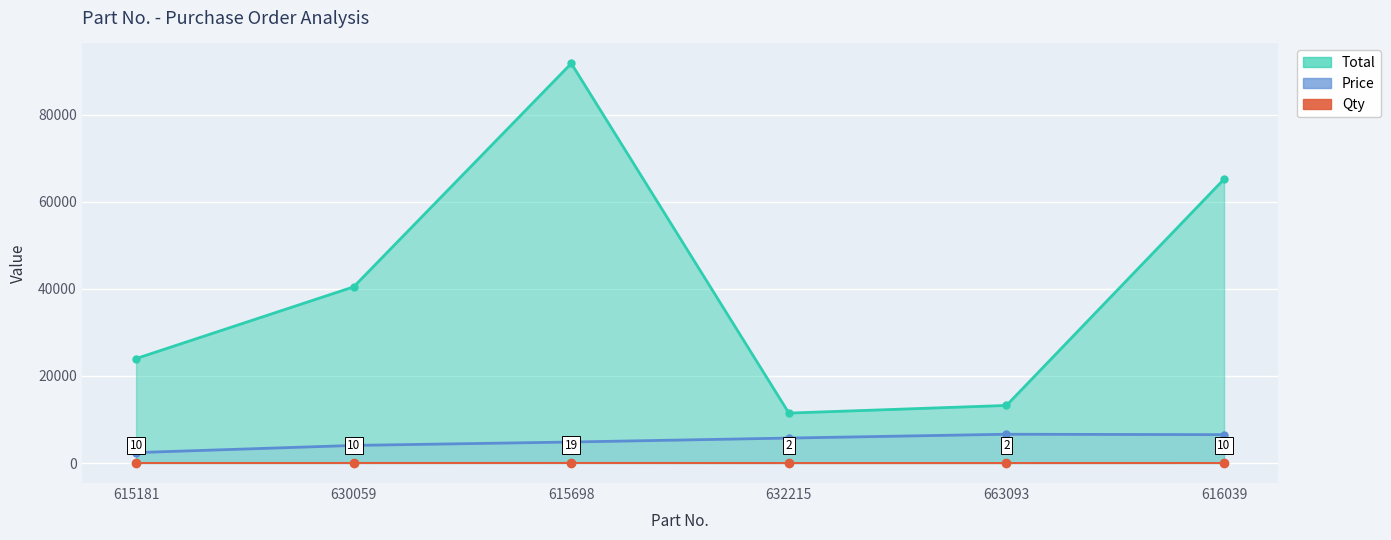

What is the value of the Price point at the 5th from the left?

6615